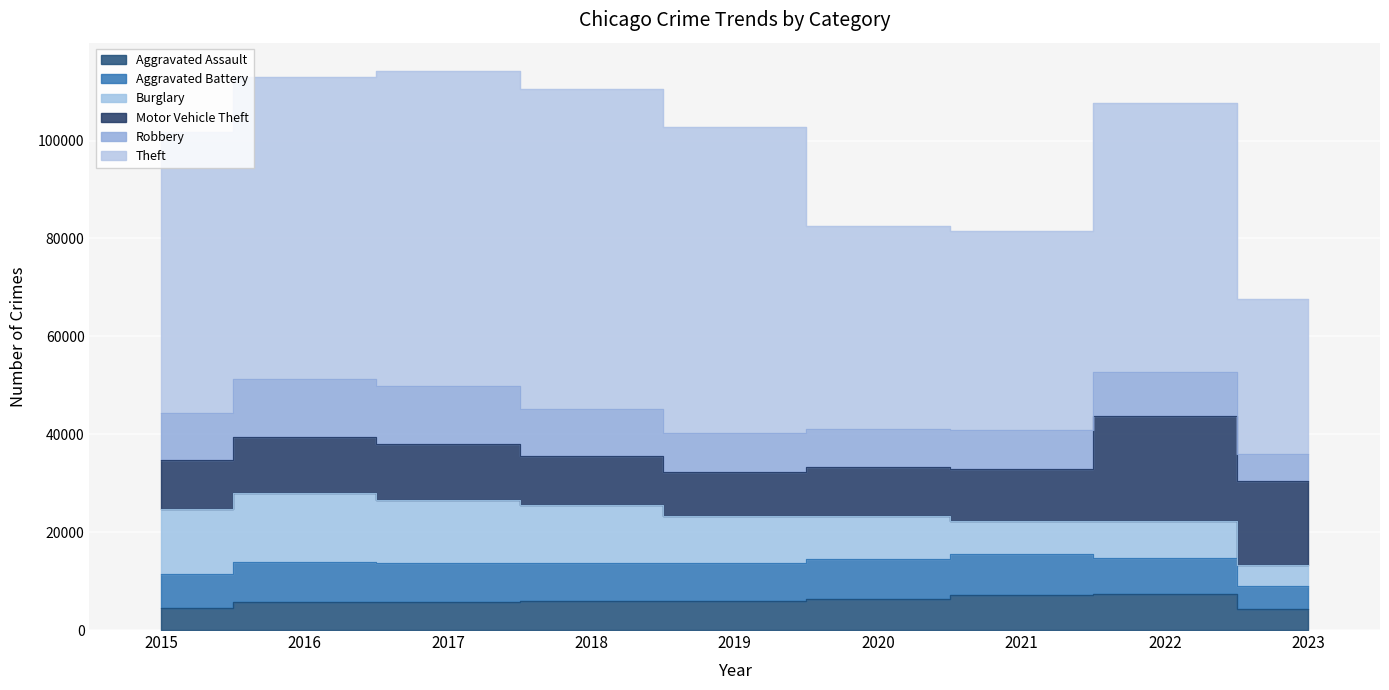

What is the spread (max minus min) of values at 2015?

52870